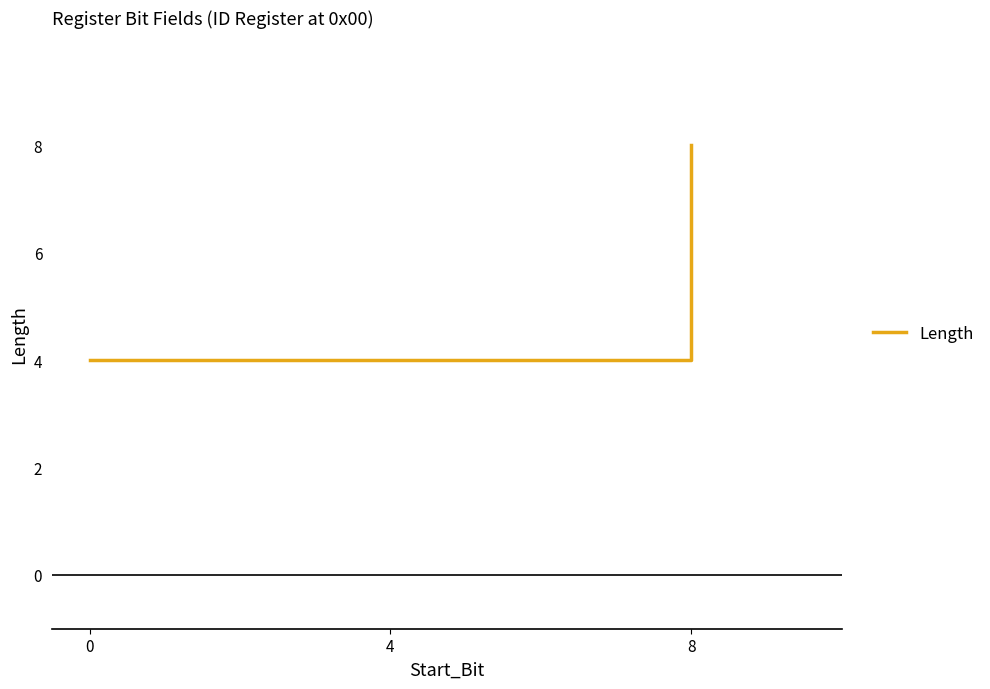

What is the approximate value at 8?

8